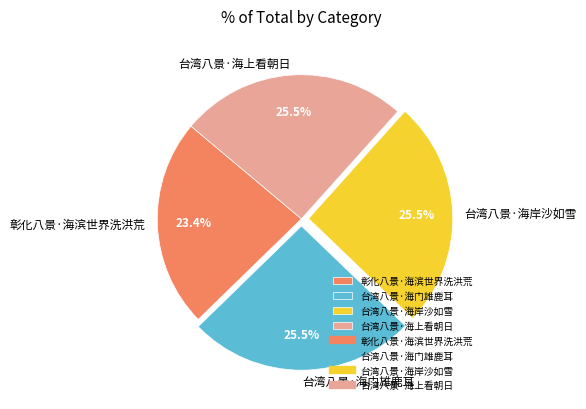

What is the ratio of the value at 台湾八景·海门雄鹿耳 to the value at 台湾八景·海岸沙如雪?

1.0